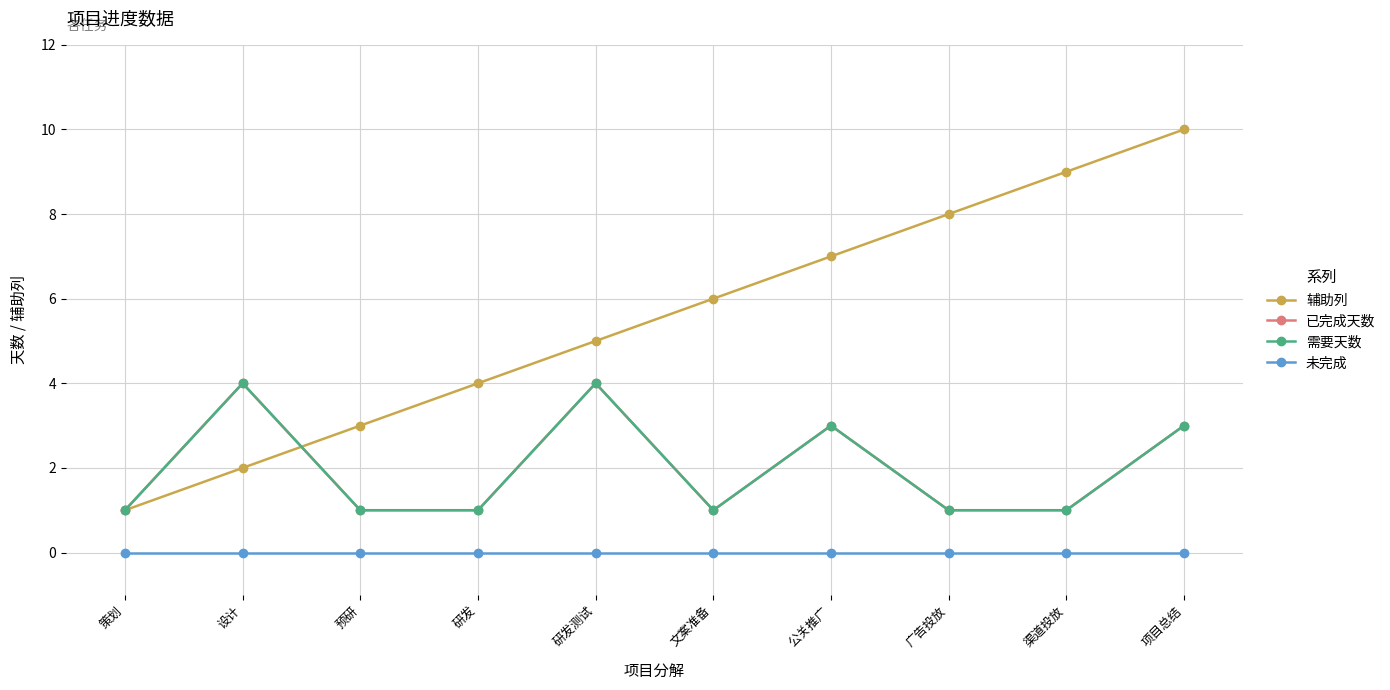

Count the 已完成天数 values in the range 1 to 3.

8